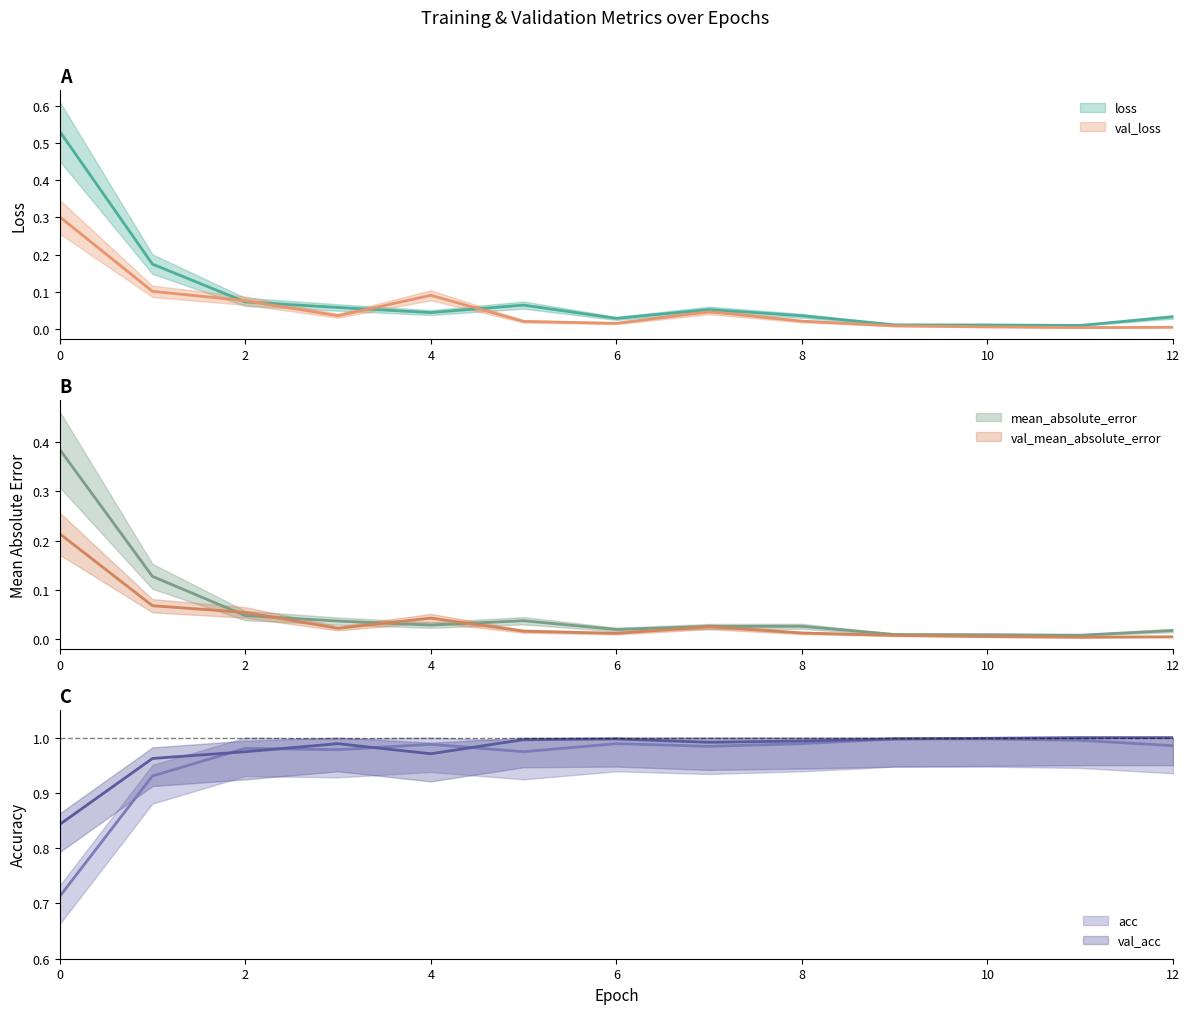

What is the highest value of the val_acc series?

1.0